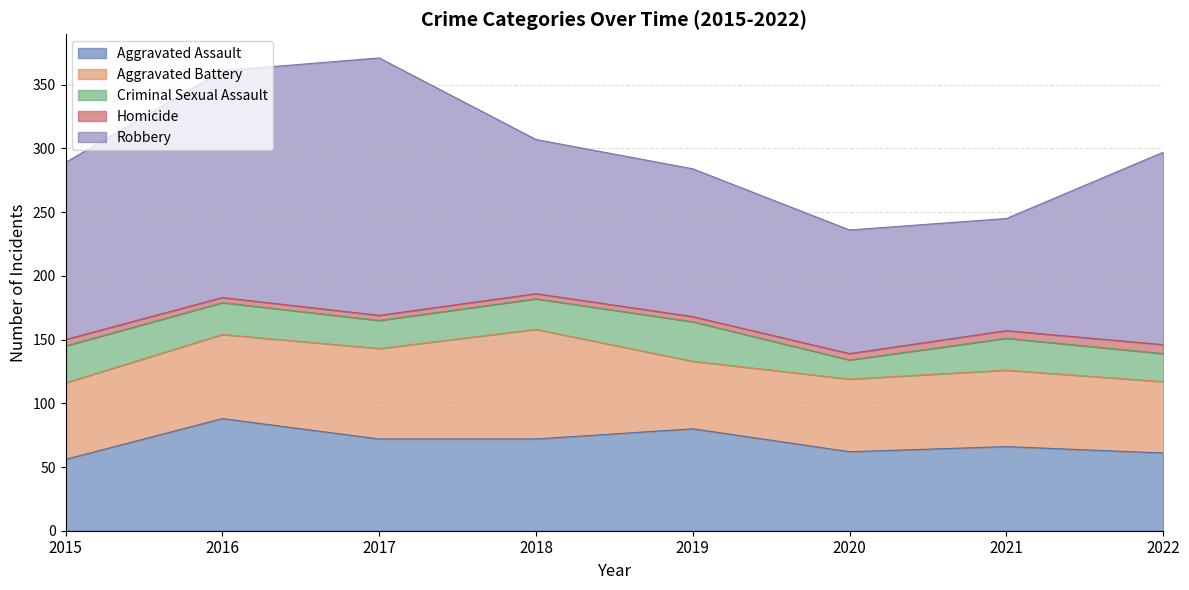

What is the average value of the Aggravated Assault series?

70